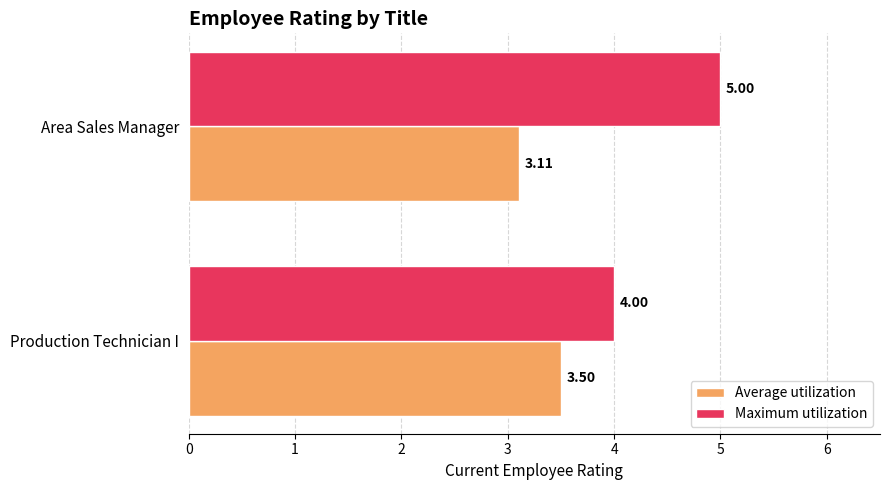

Which category has the highest value in the Maximum utilization series?

Area Sales Manager